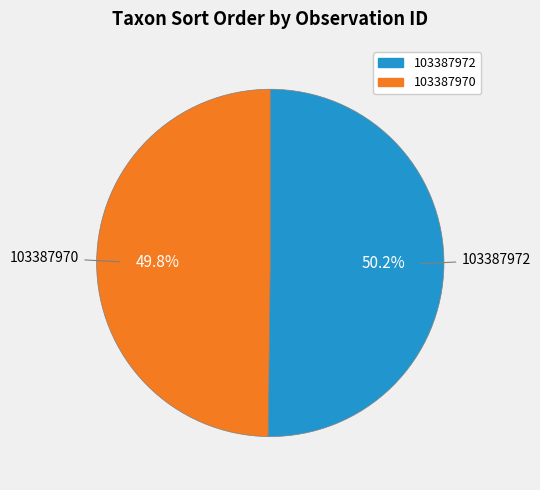

What is the total percentage of 103387970 and 103387972?

100.0%